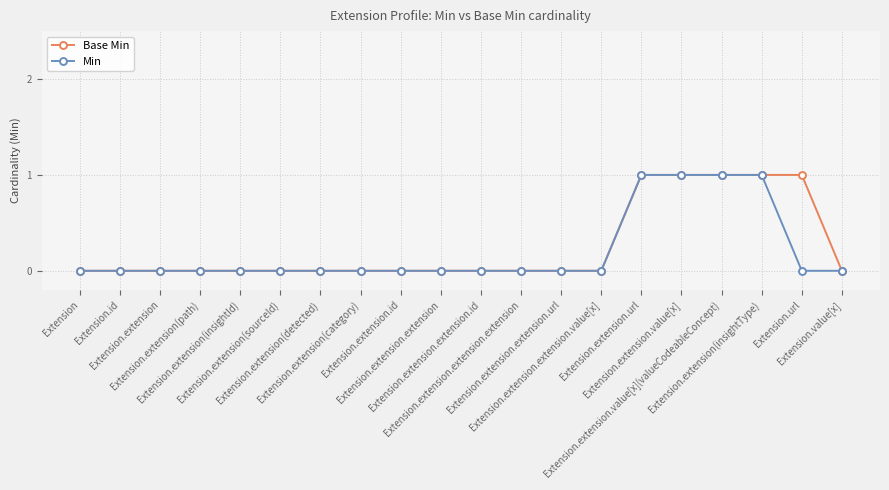

At which label is Base Min closest to 0?

Extension